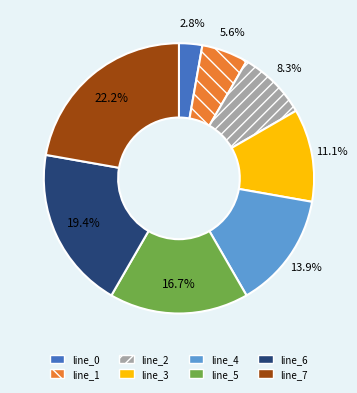

To the nearest percent, what is the average slice percentage?

12%